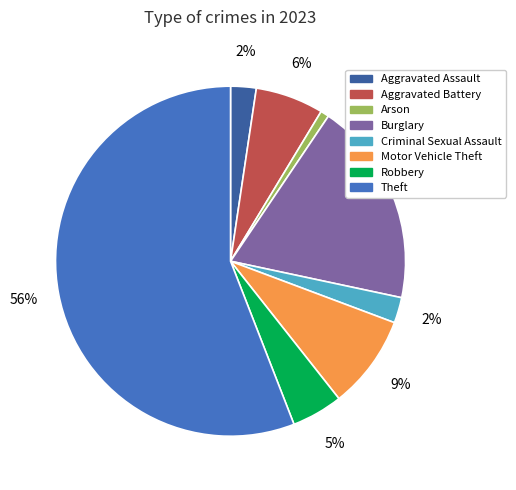

To the nearest percent, what is the average slice percentage?

12%